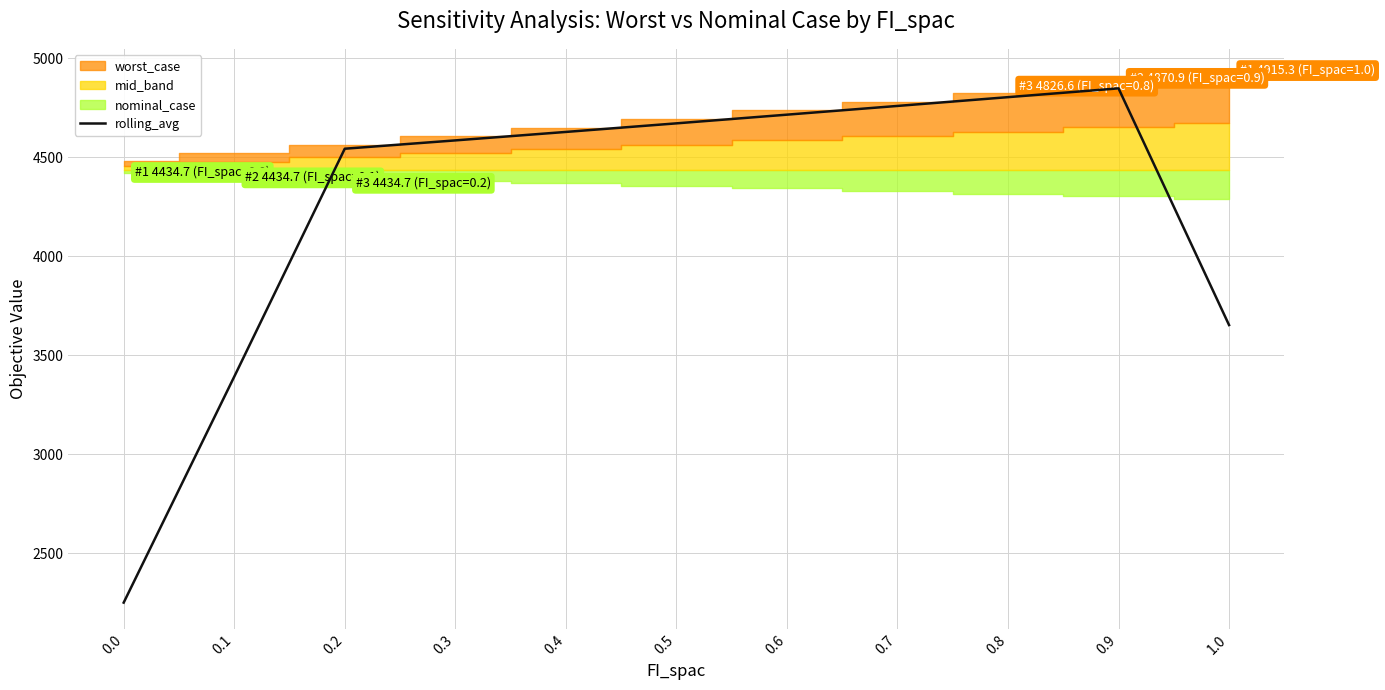

The chart shows a value of 1908.4 at 0.7. True or false?

False